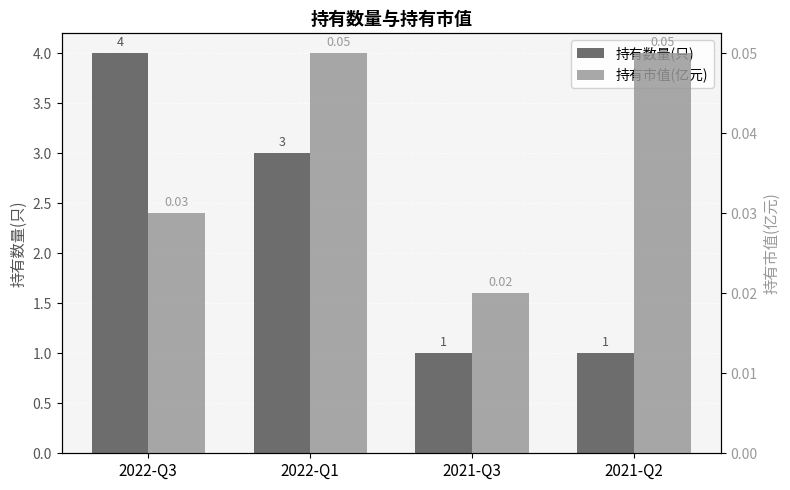

Reading left to right, extract all data points from this chart.

持有数量(只): 4.0	3.0	1.0	1.0
持有市值(亿元): 0.0	0.1	0.0	0.1